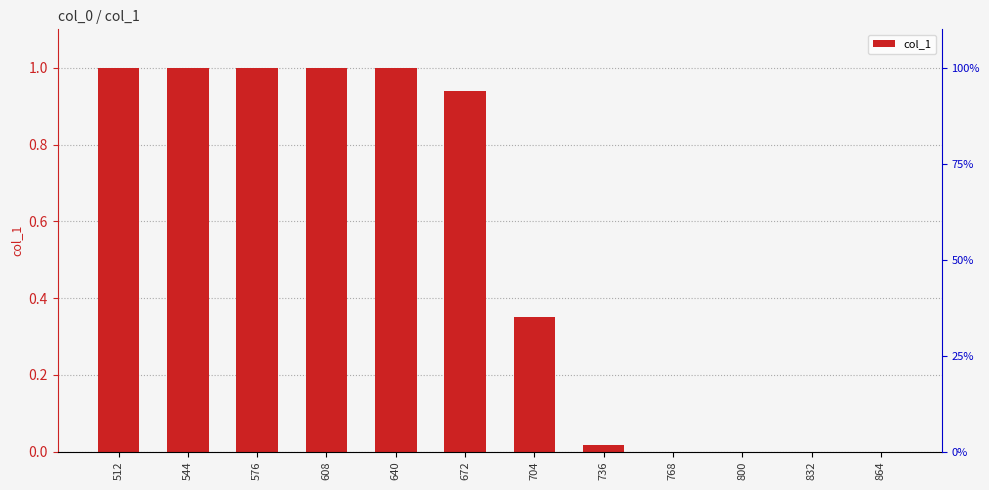

Are the bars grouped side by side (vs. stacked)?

No